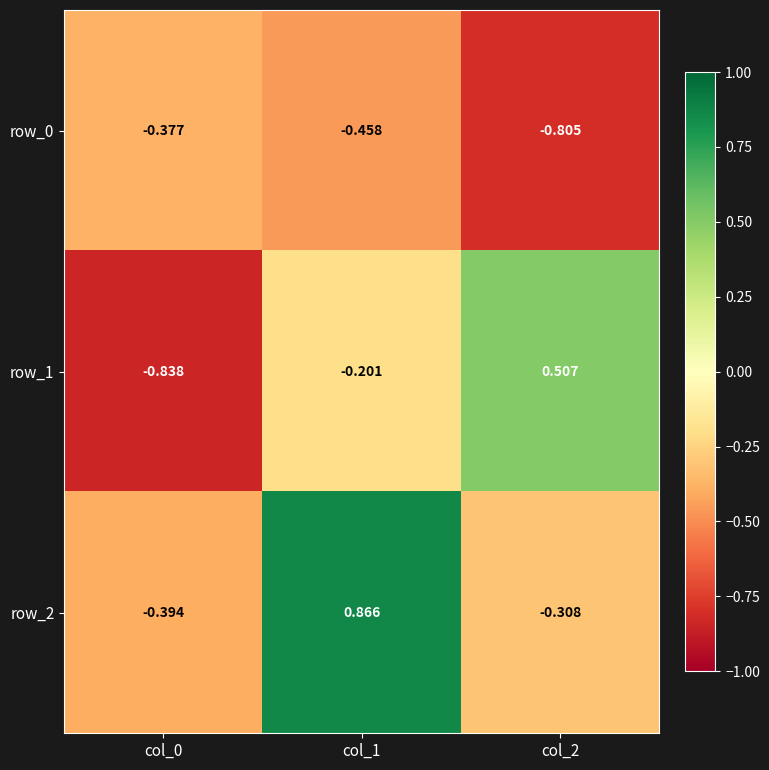

What is the total value across all series at col_1?

0.2